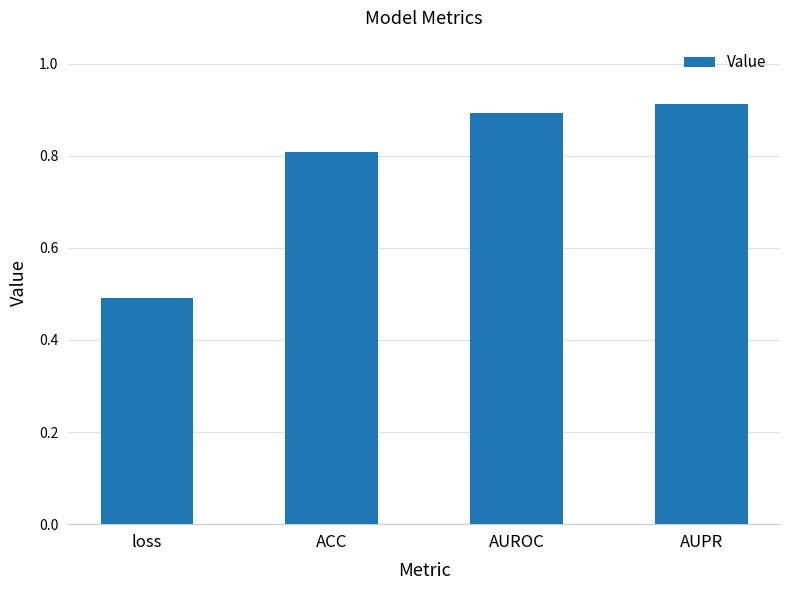

What position from the left is ACC?

2